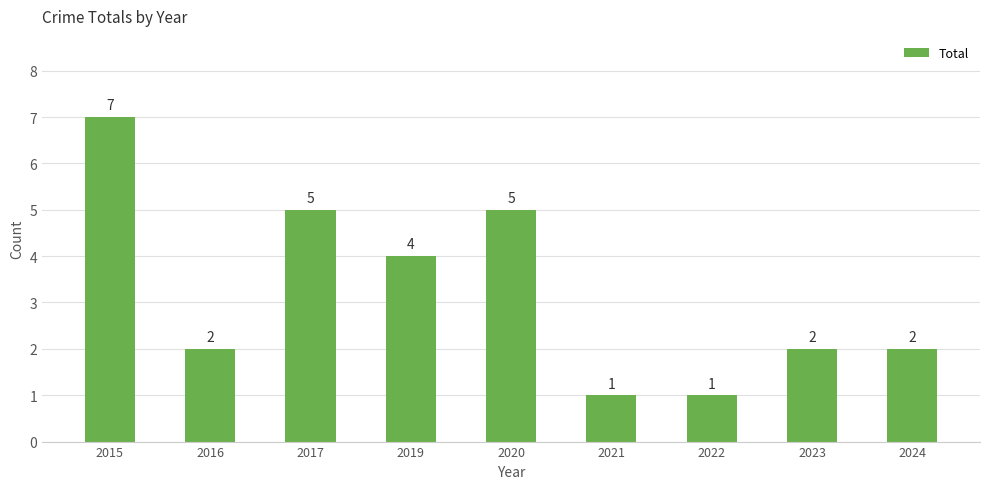

How many values are between 2 and 5?

6